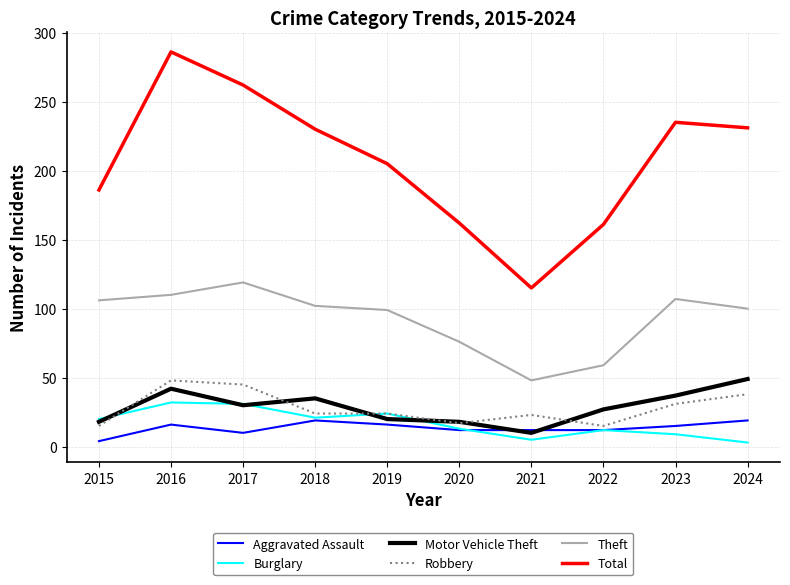

What are all the series names shown in the legend?

Aggravated Assault, Burglary, Motor Vehicle Theft, Robbery, Theft, Total